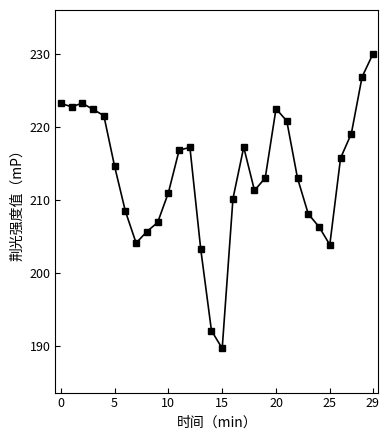

What is the sum of all values?

6401.1